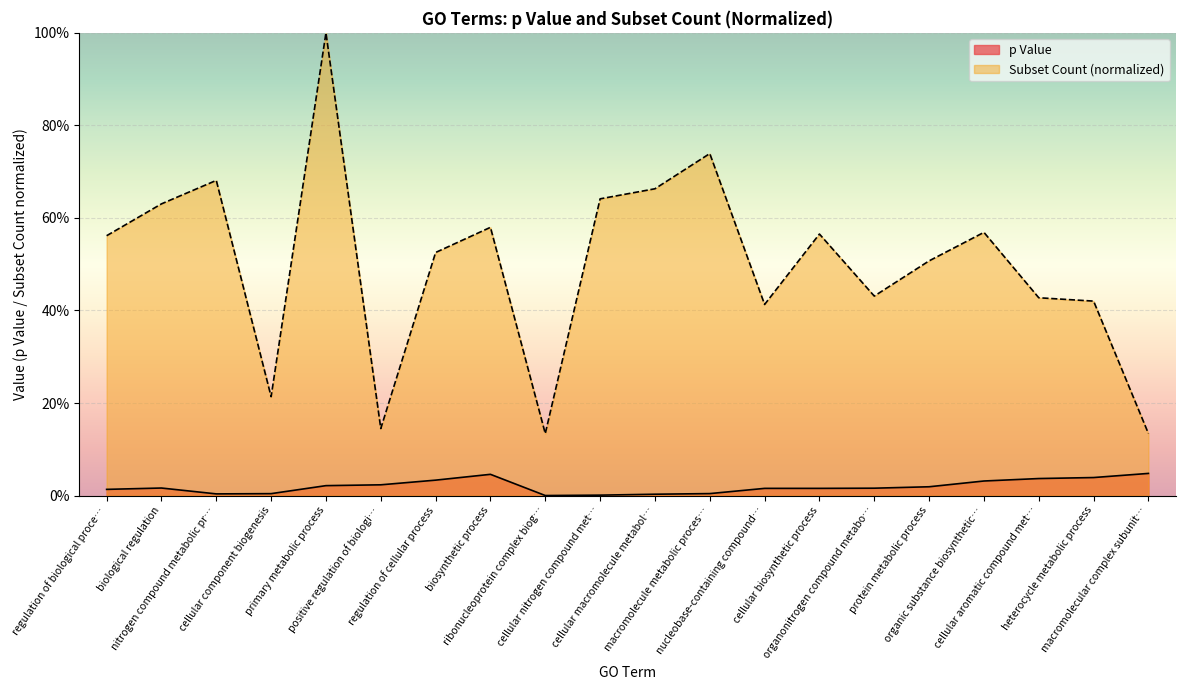

Which category has the lowest value in the p Value series?

ribonucleoprotein complex biog…